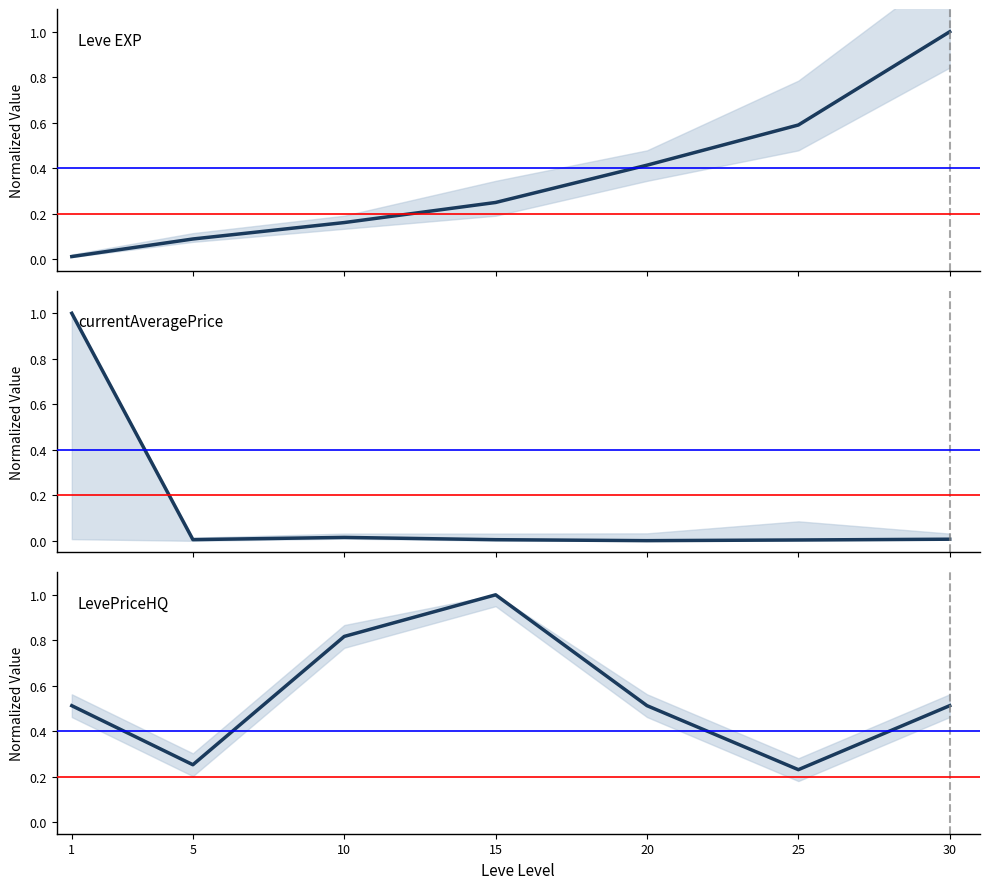

What are all the series names shown in the legend?

Leve EXP, currentAveragePrice, LevePriceHQ